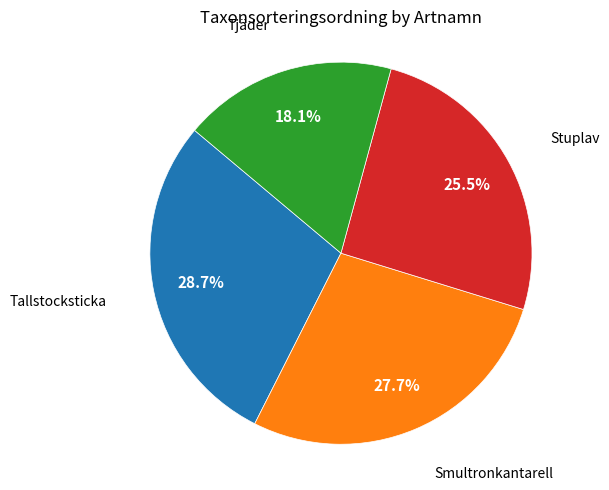

Is there any slice that represents more than half of the pie?

No